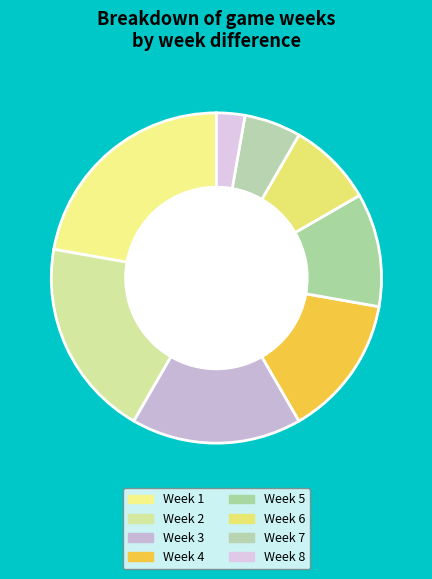

How many slices are in this pie chart?

8